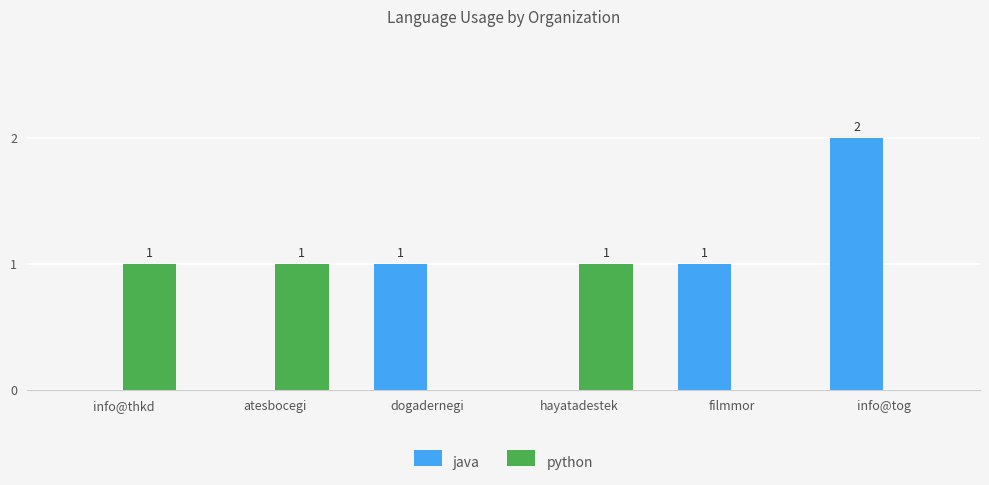

What is the maximum value shown in the chart?

2